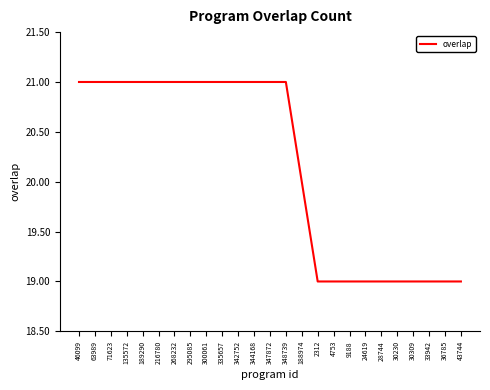

What is the minimum value shown in the chart?

19